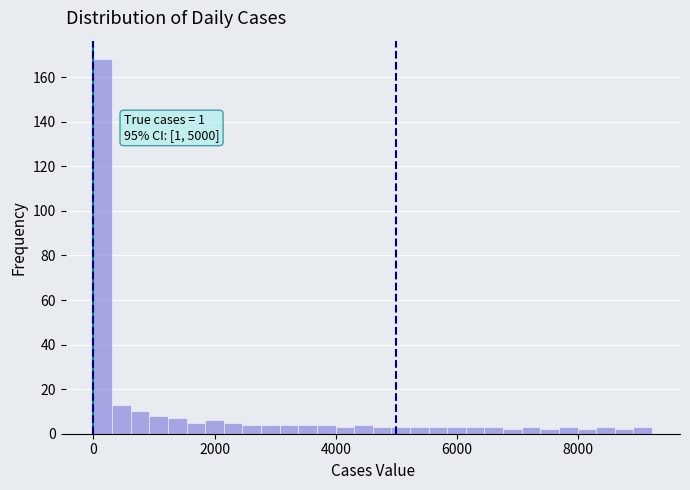

Read against the x-axis, roughly where is the centre of the tallest bar?

200